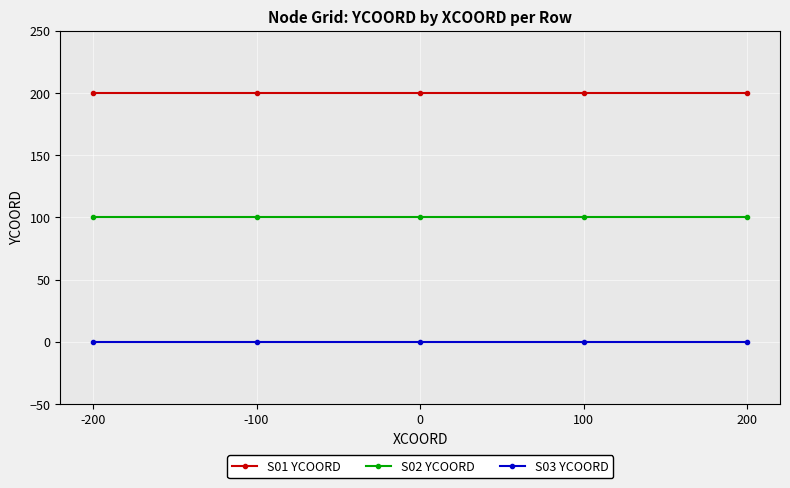

Is it true that S03 YCOORD equals 0 at 0?

True